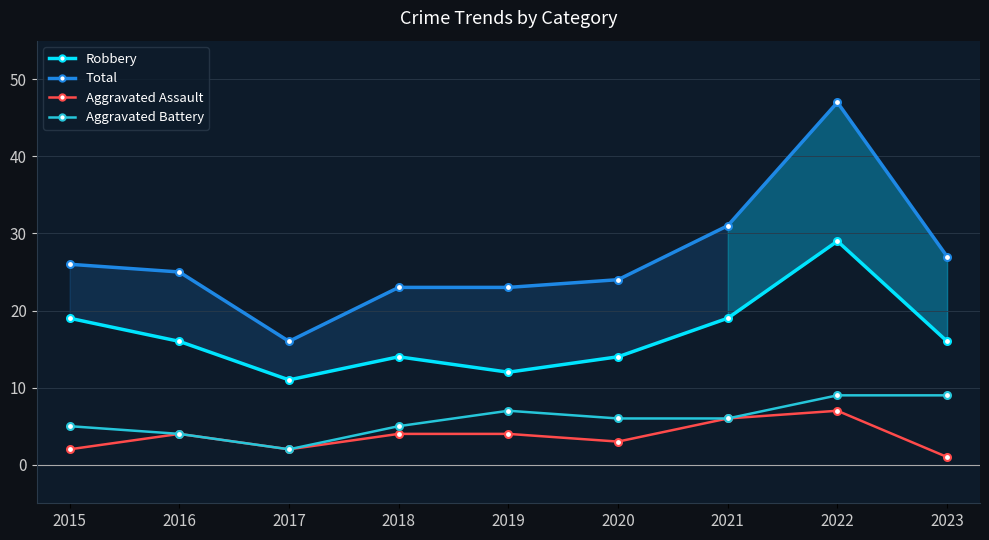

At which label is Total closest to 31?

2021